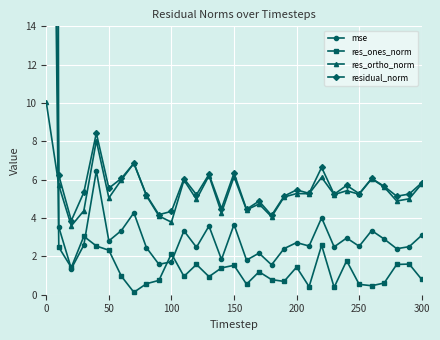

Is this an area chart (filled region under the line)?

No